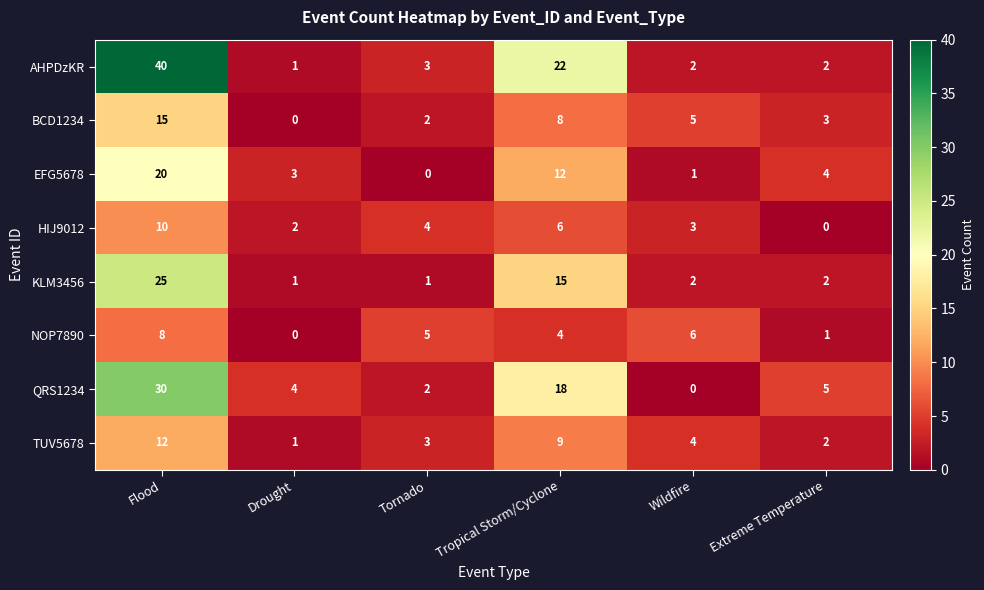

At which label does EFG5678 reach its peak?

Flood